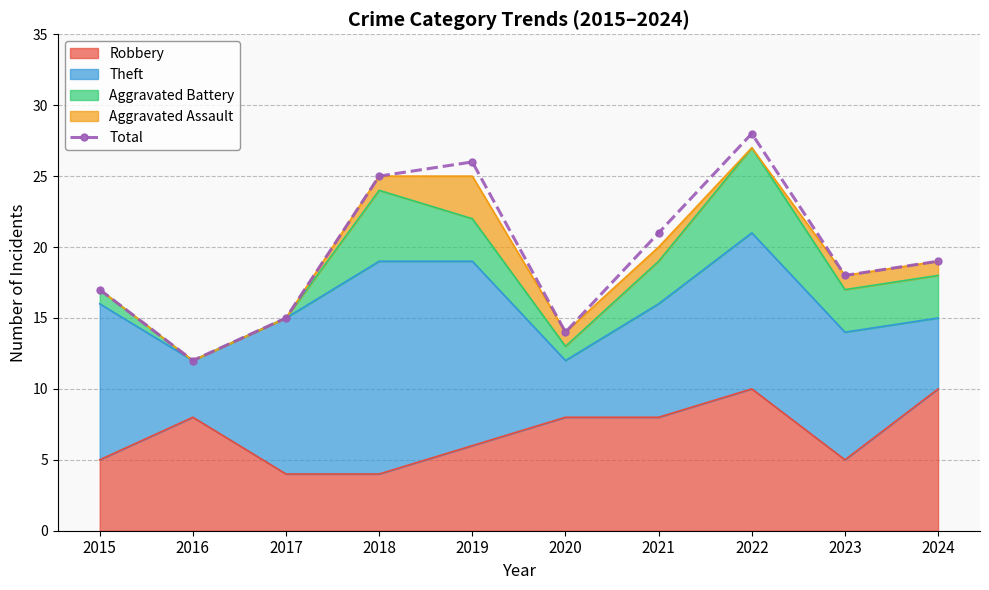

What value does the data have at 2015?

17